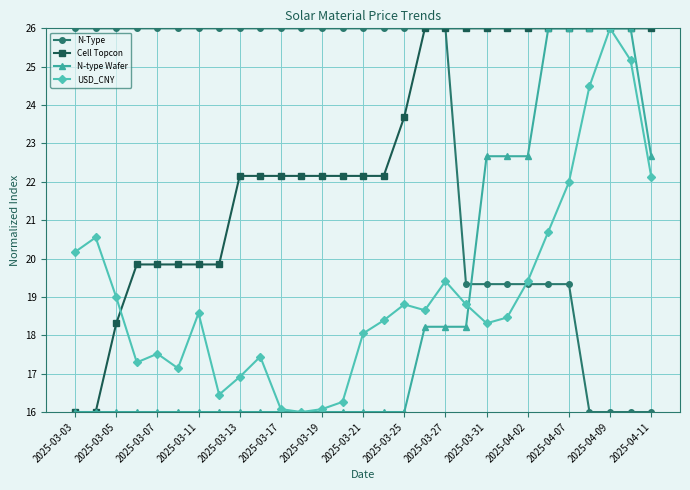

Which series has the largest total across all categories?

N-Type